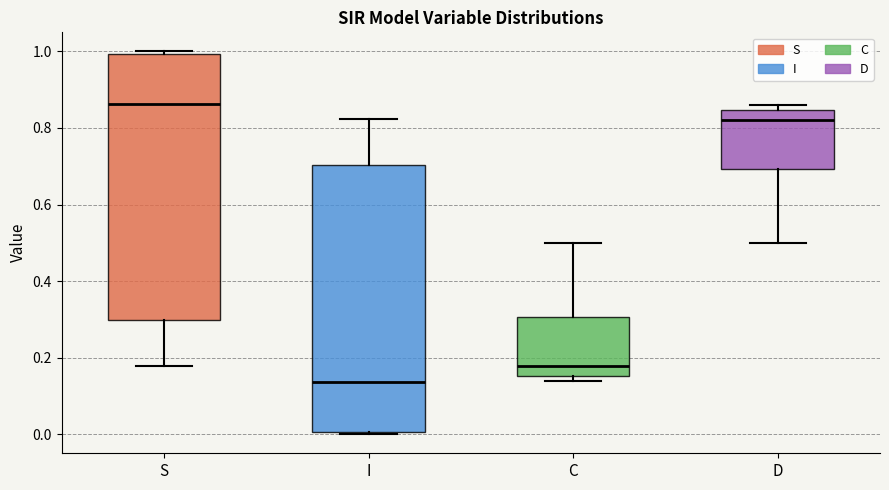

Which box's median line is the lowest?

I